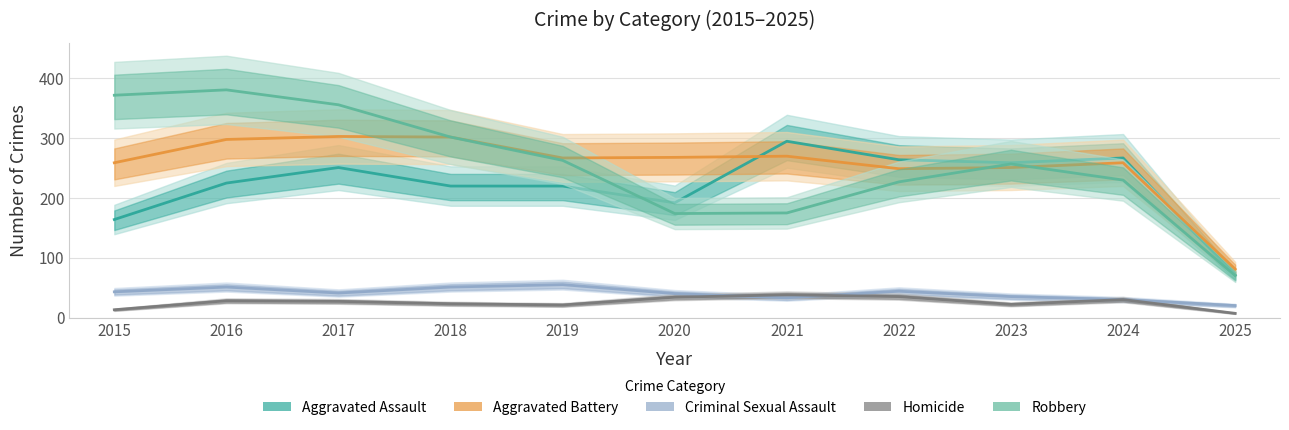

What is the difference between the second highest and minimum values in the Aggravated Battery series?

221